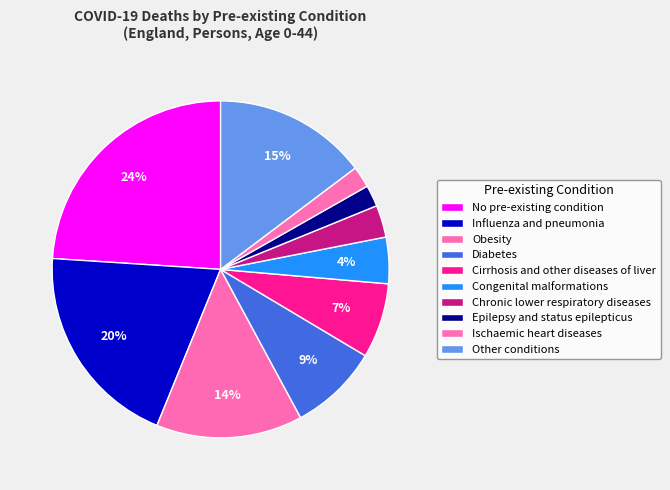

Count the number of slices in the pie.

10